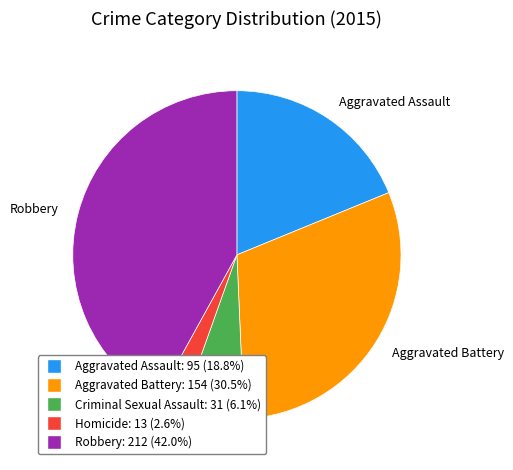

Rank the categories by value from highest to lowest.

Robbery, Aggravated Battery, Aggravated Assault, Criminal Sexual Assault, Homicide